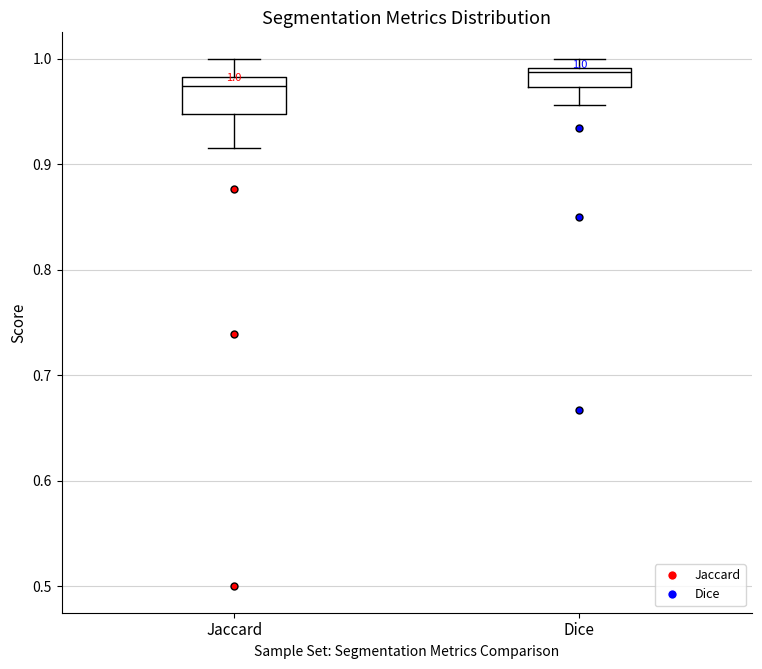

Which box has the highest median line?

Dice